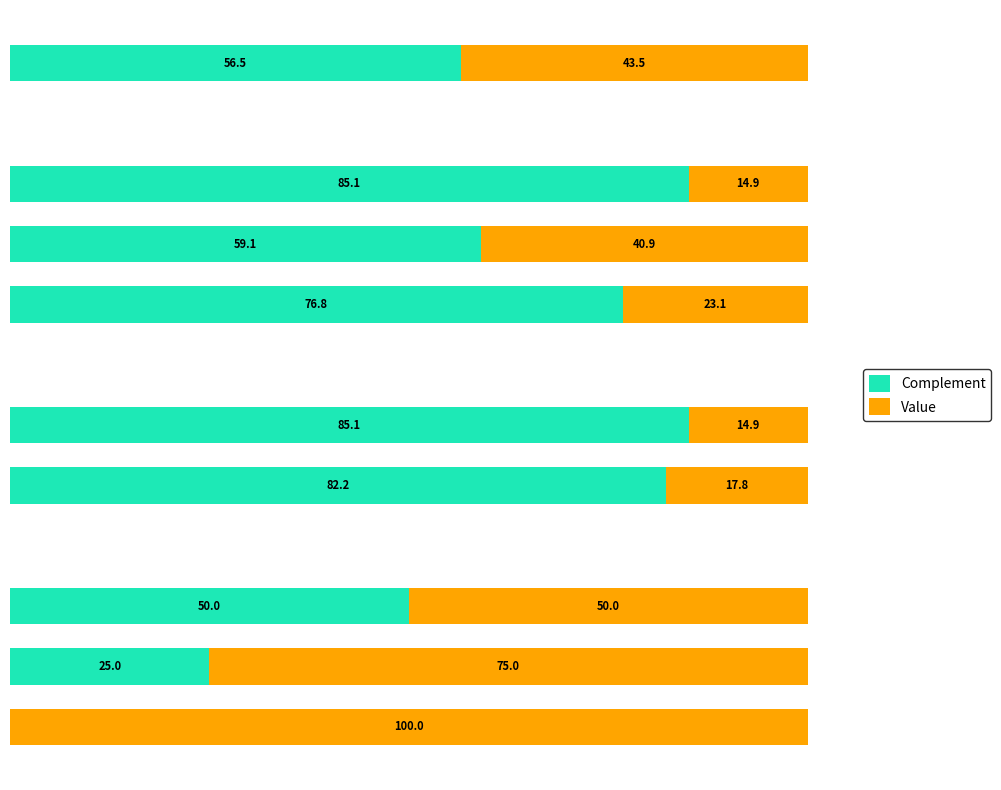

What are all the series names shown in the legend?

Complement, Value